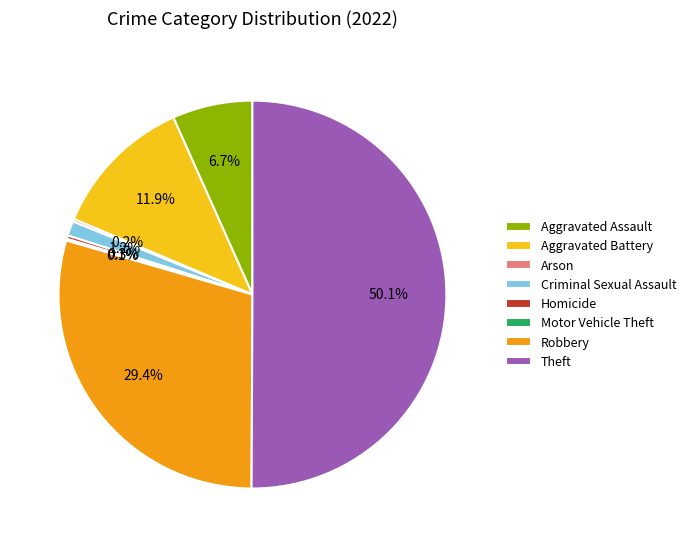

Which category accounts for the majority?

Theft